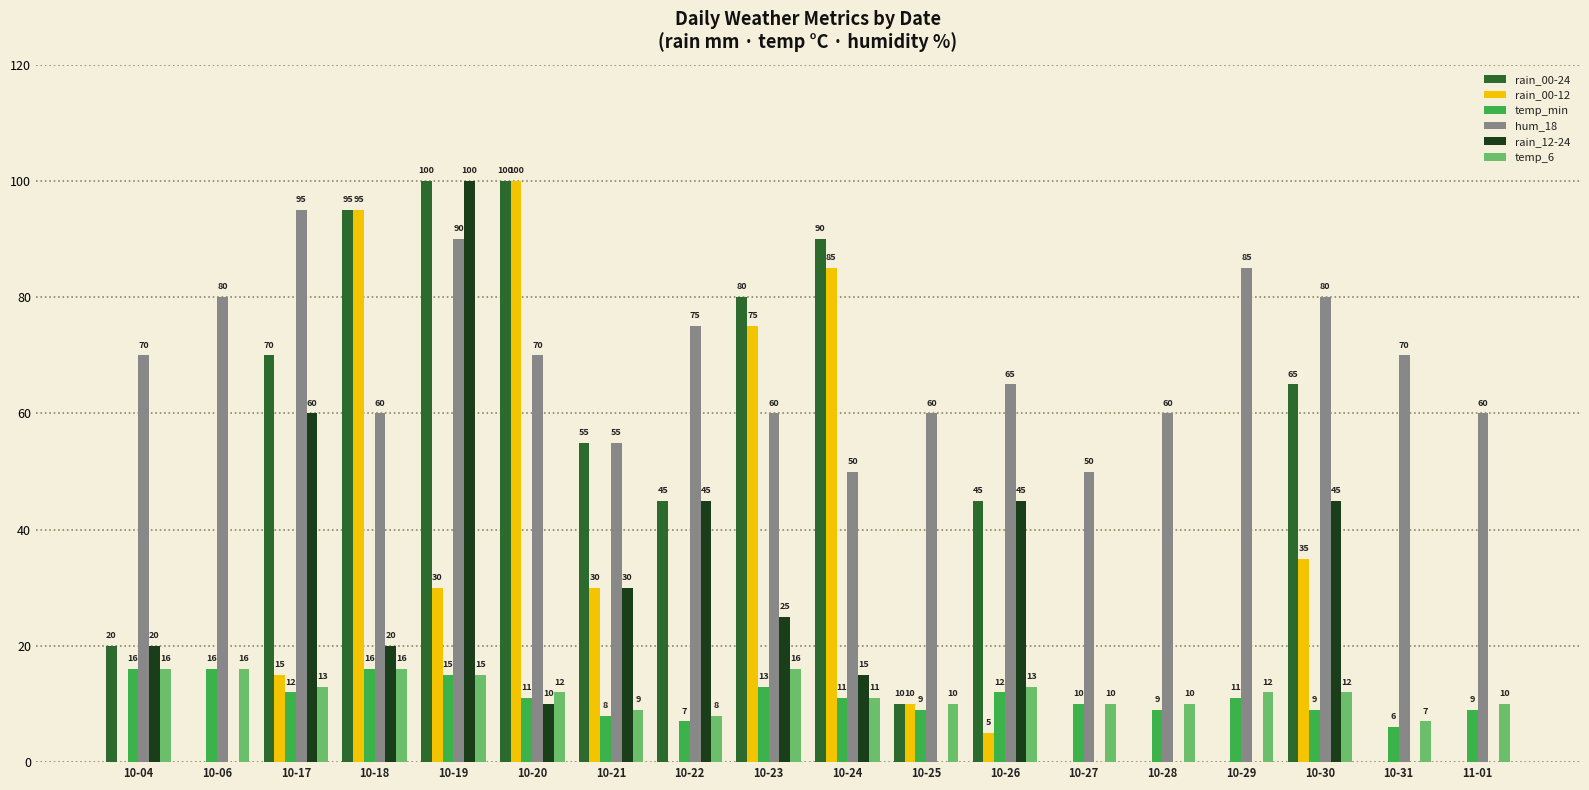

Reading left to right, extract all data points from this chart.

rain_00-24: 10-04=20	10-06=0	10-17=70	10-18=95	10-19=100	10-20=100	10-21=55	10-22=45	10-23=80	10-24=90	10-25=10	10-26=45	10-27=0	10-28=0	10-29=0	10-30=65	10-31=0	11-01=0
rain_00-12: 10-04=0	10-06=0	10-17=15	10-18=95	10-19=30	10-20=100	10-21=30	10-22=0	10-23=75	10-24=85	10-25=10	10-26=5	10-27=0	10-28=0	10-29=0	10-30=35	10-31=0	11-01=0
temp_min: 10-04=16	10-06=16	10-17=12	10-18=16	10-19=15	10-20=11	10-21=8	10-22=7	10-23=13	10-24=11	10-25=9	10-26=12	10-27=10	10-28=9	10-29=11	10-30=9	10-31=6	11-01=9
hum_18: 10-04=70	10-06=80	10-17=95	10-18=60	10-19=90	10-20=70	10-21=55	10-22=75	10-23=60	10-24=50	10-25=60	10-26=65	10-27=50	10-28=60	10-29=85	10-30=80	10-31=70	11-01=60
rain_12-24: 10-04=20	10-06=0	10-17=60	10-18=20	10-19=100	10-20=10	10-21=30	10-22=45	10-23=25	10-24=15	10-25=0	10-26=45	10-27=0	10-28=0	10-29=0	10-30=45	10-31=0	11-01=0
temp_6: 10-04=16	10-06=16	10-17=13	10-18=16	10-19=15	10-20=12	10-21=9	10-22=8	10-23=16	10-24=11	10-25=10	10-26=13	10-27=10	10-28=10	10-29=12	10-30=12	10-31=7	11-01=10